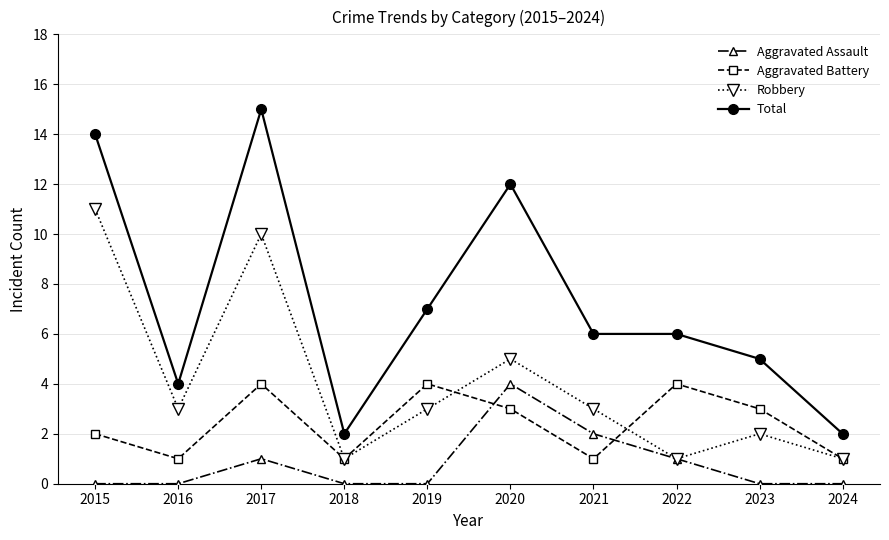

How many data points does each series have?

10